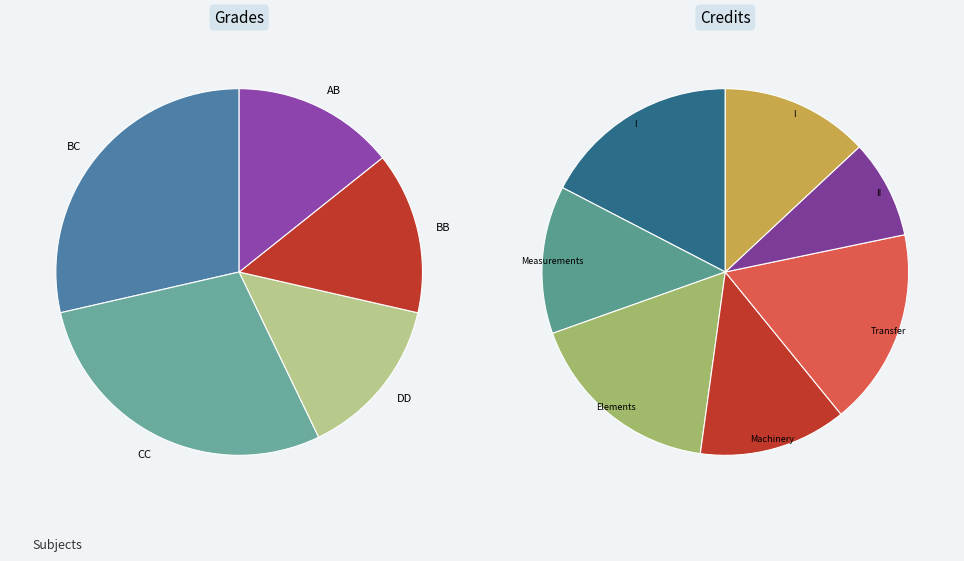

Is there any slice that represents more than half of the pie?

No